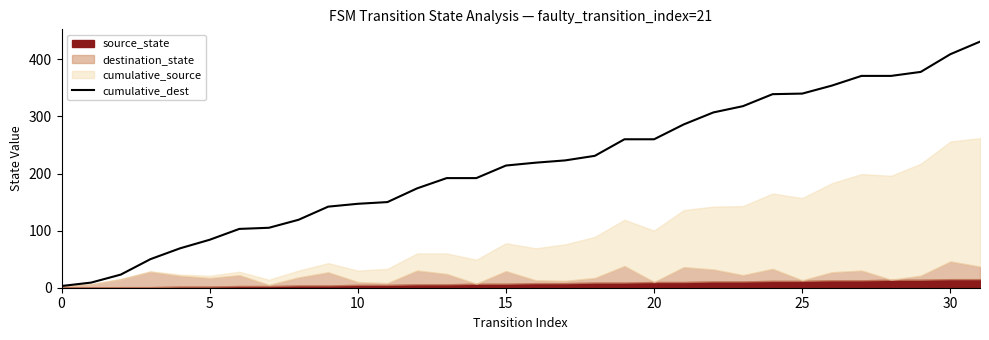

The value at 16 is 392. True or false?

False